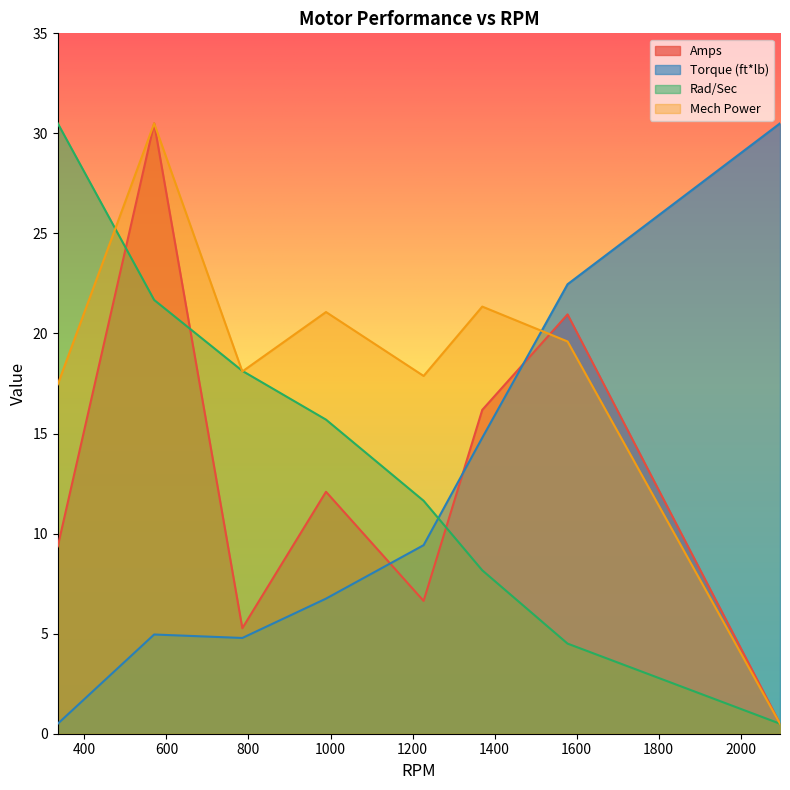

What is the total value across all series at 335?

57.8